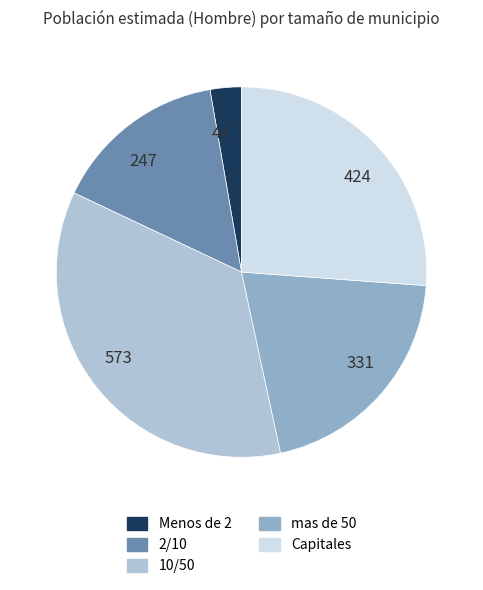

Count the number of slices in the pie.

5